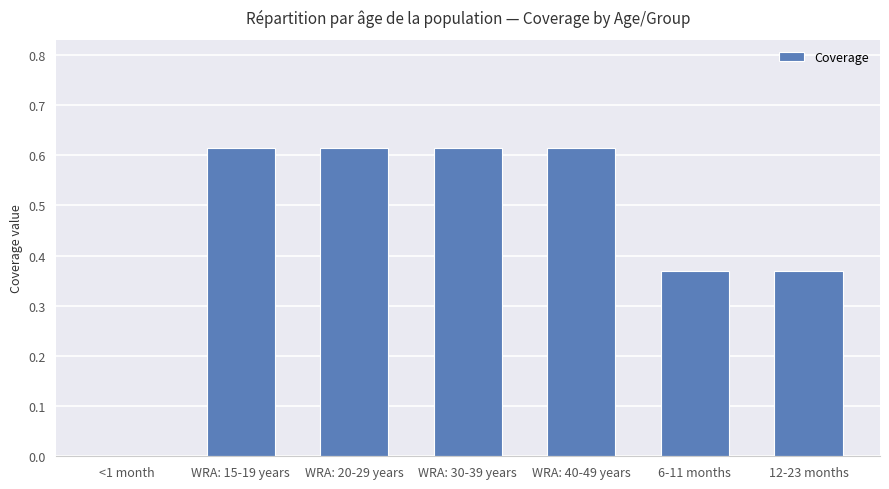

Between 6-11 months and WRA: 15-19 years, which is larger?

WRA: 15-19 years